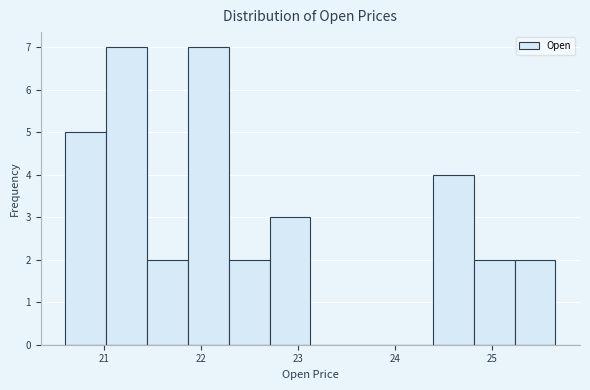

Reading left to right, transcribe this chart: for each bar, give the range it covers on the x-axis and its height. Neither the bar edges nor the heights are printed on the chart, so give them approximately, as read against the axes.

20.6 to 21.0: 5
21.0 to 21.4: 7
21.4 to 21.9: 2
21.9 to 22.3: 7
22.3 to 22.7: 2
22.7 to 23.1: 3
23.1 to 23.6: 0
23.6 to 24.0: 0
24.0 to 24.4: 0
24.4 to 24.8: 4
24.8 to 25.2: 2
25.2 to 25.7: 2